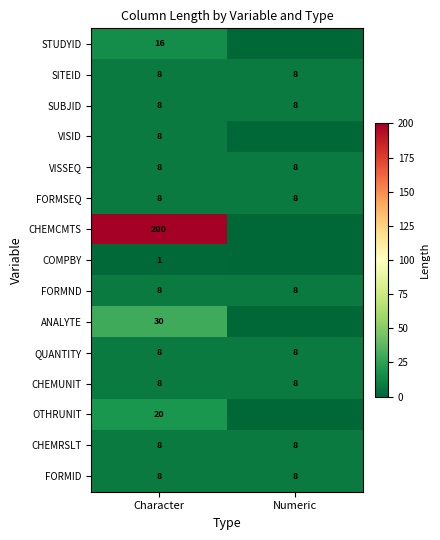

What is the difference between the highest and lowest values at Character?

199